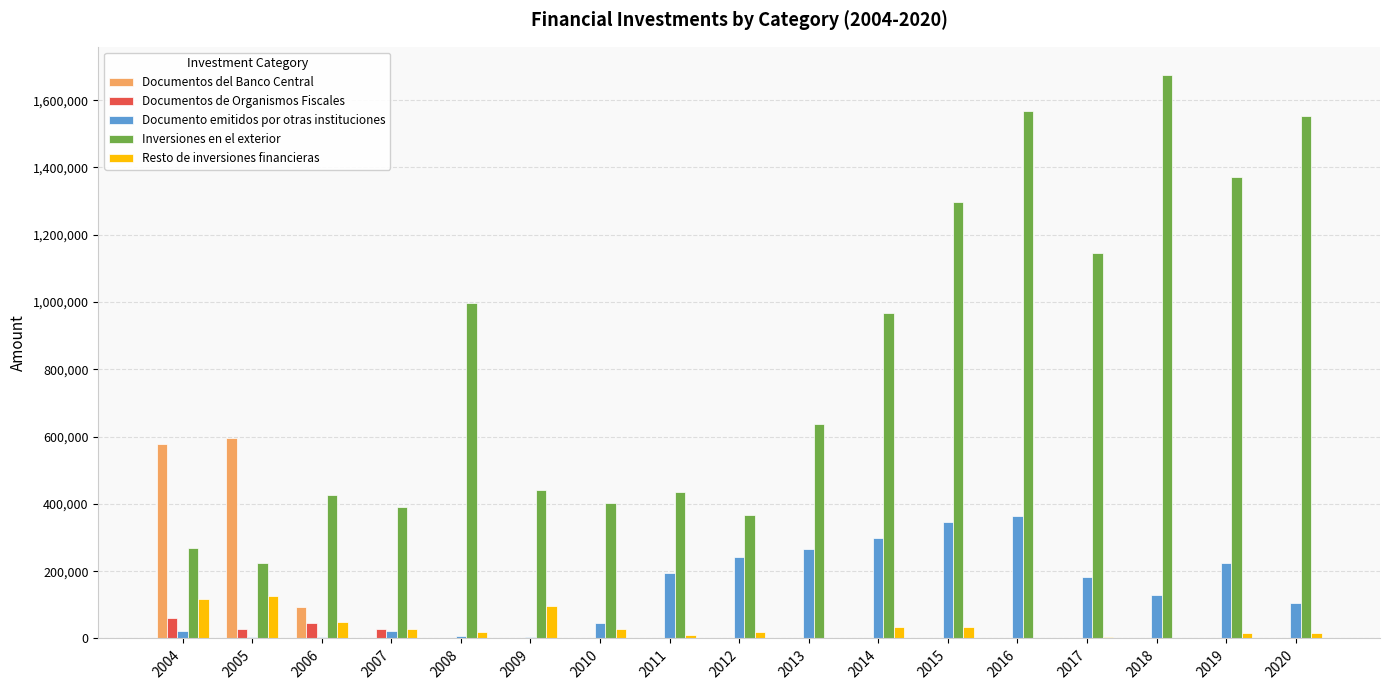

How many categories are shown in the chart?

17